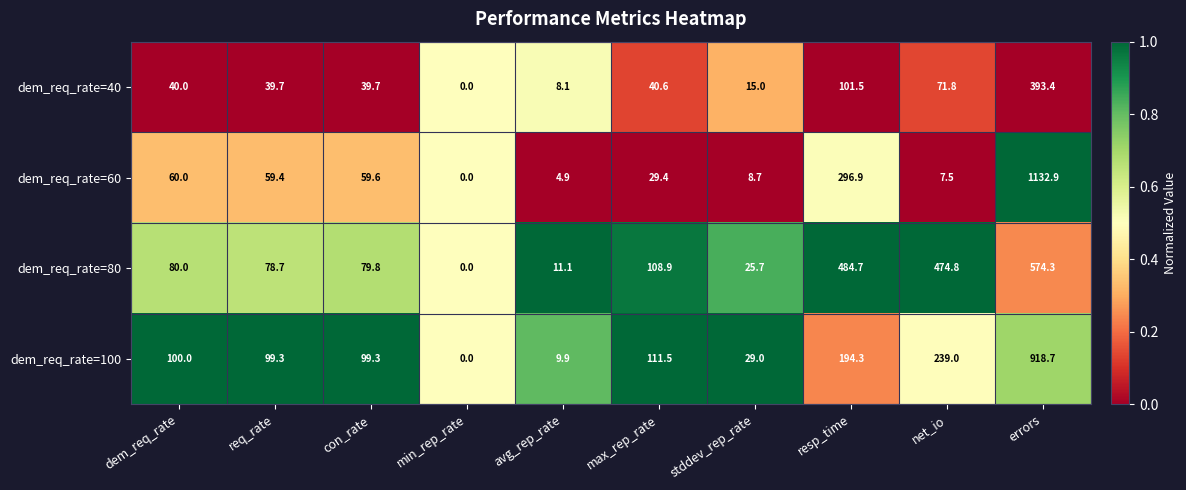

Rank the series at stddev_rep_rate from lowest to highest value.

dem_req_rate=60, dem_req_rate=40, dem_req_rate=80, dem_req_rate=100